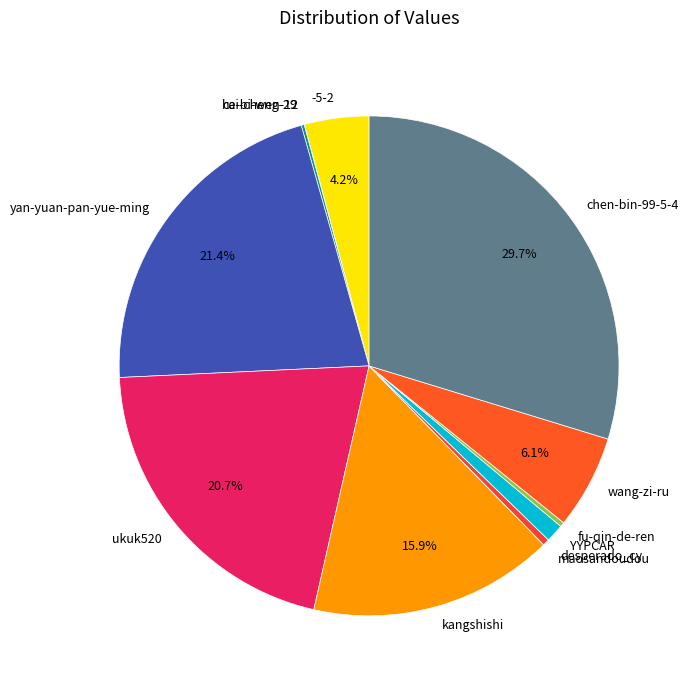

Which has a higher value, desperado_cy or ukuk520?

ukuk520